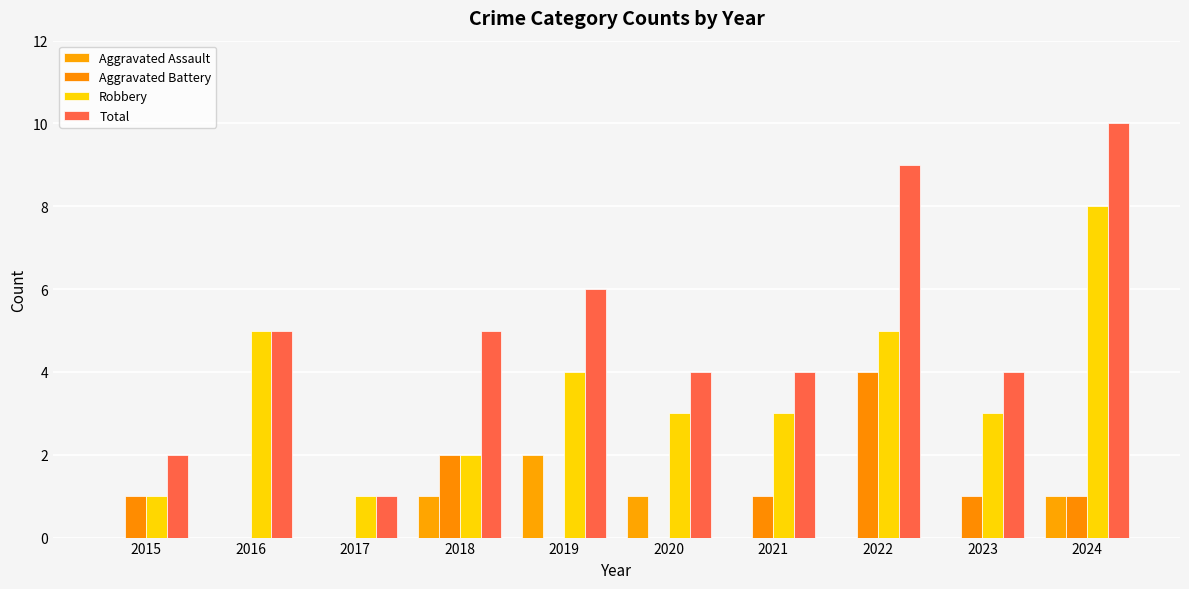

List the series in order of their peak value, highest first.

Total, Robbery, Aggravated Battery, Aggravated Assault